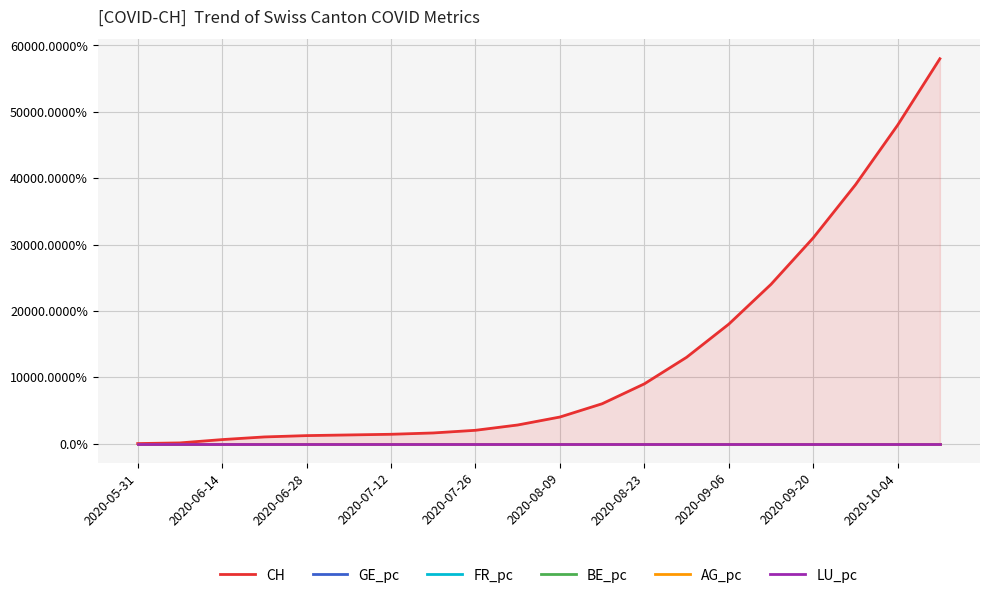

Which series changed the most between 2020-10-04 and 13?

CH